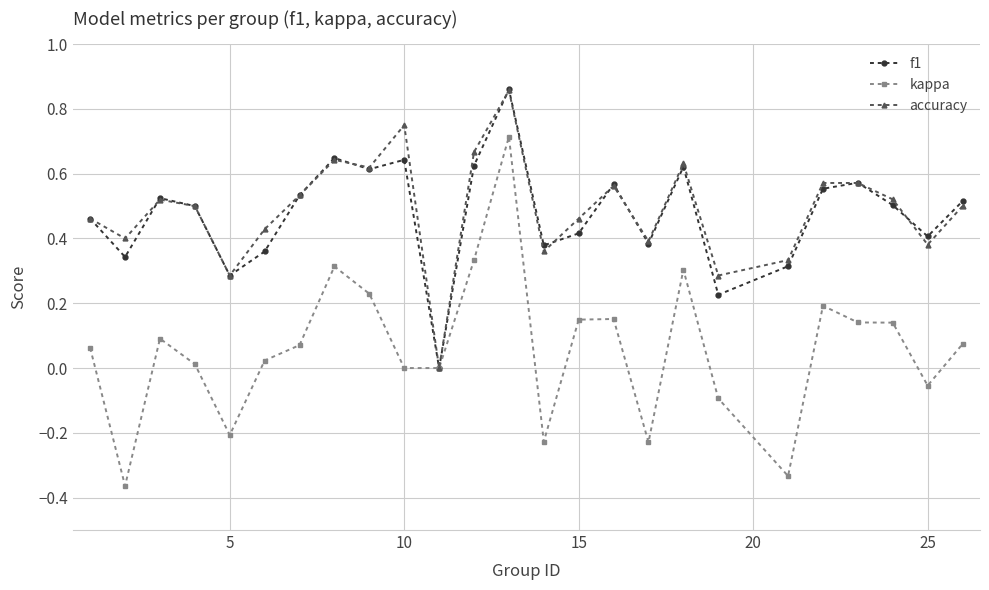

True or false: accuracy has more than 1 interior local peaks.

True